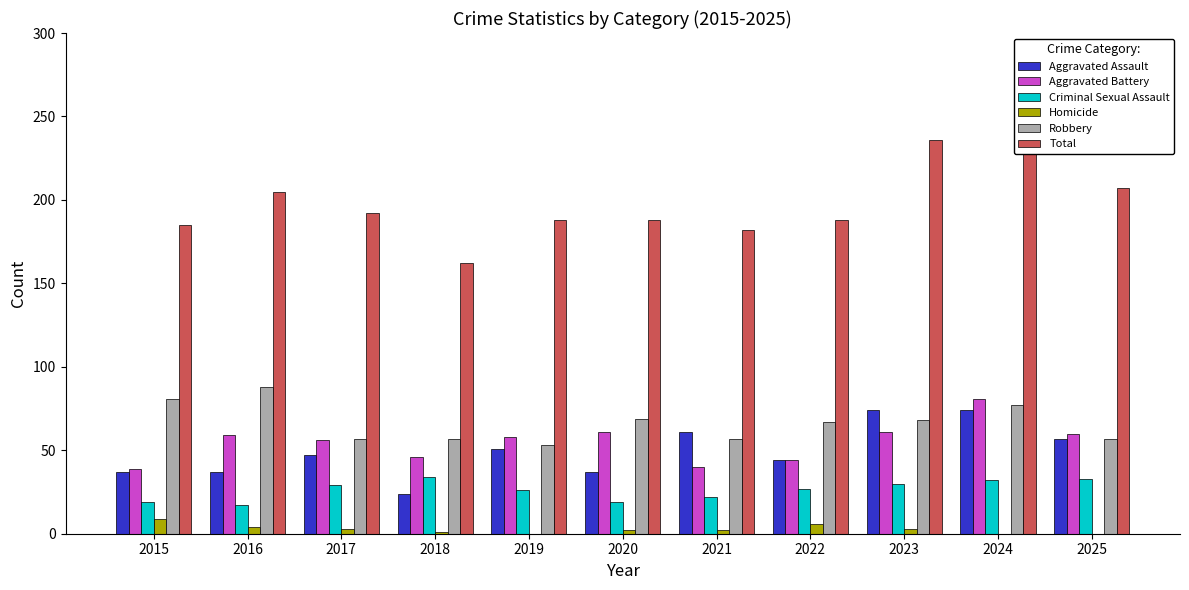

Which series changed the most between 2019 and 2022?

Aggravated Battery